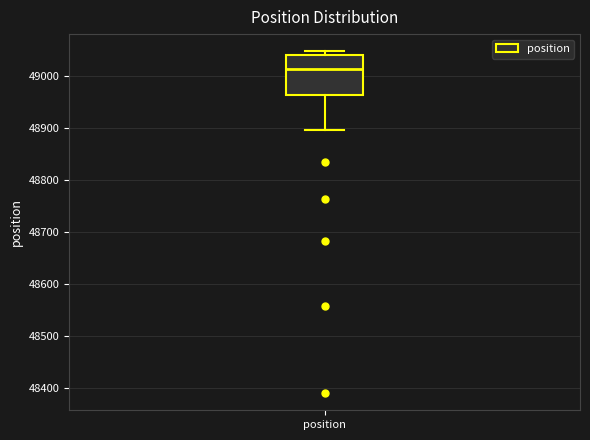

Read this box plot against the y-axis: the position of the median line, the range covered by the box, and the ends of both whiskers. The values are not printed on the chart, so give them approximately, as read against the axis.

median 49010, box 48960 to 49040, whiskers 48900 to 49050